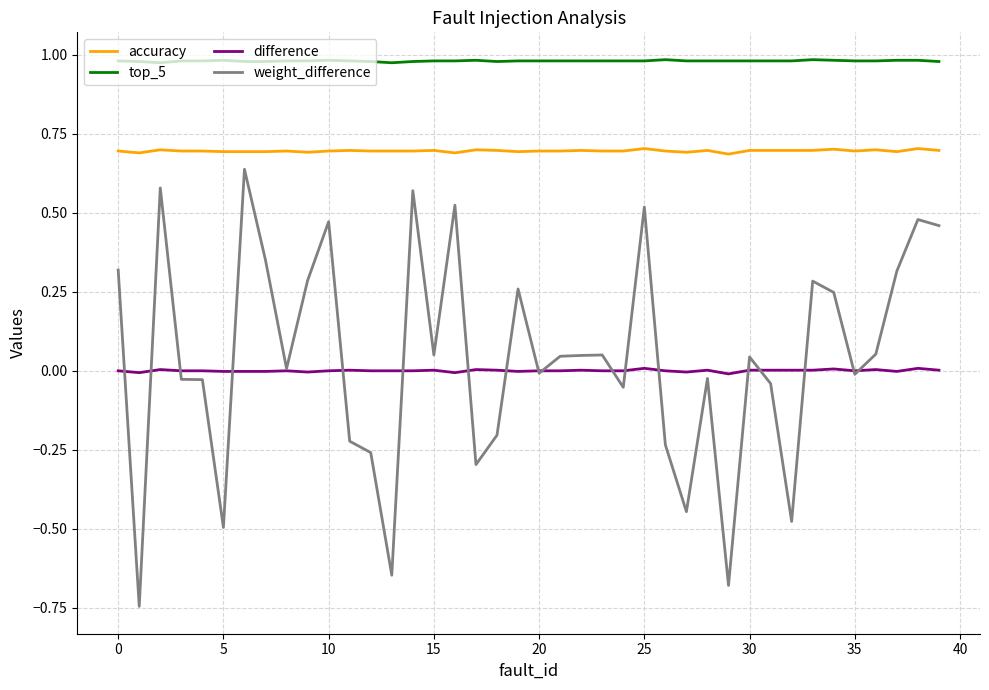

True or false: accuracy and weight_difference intersect in this chart.

False